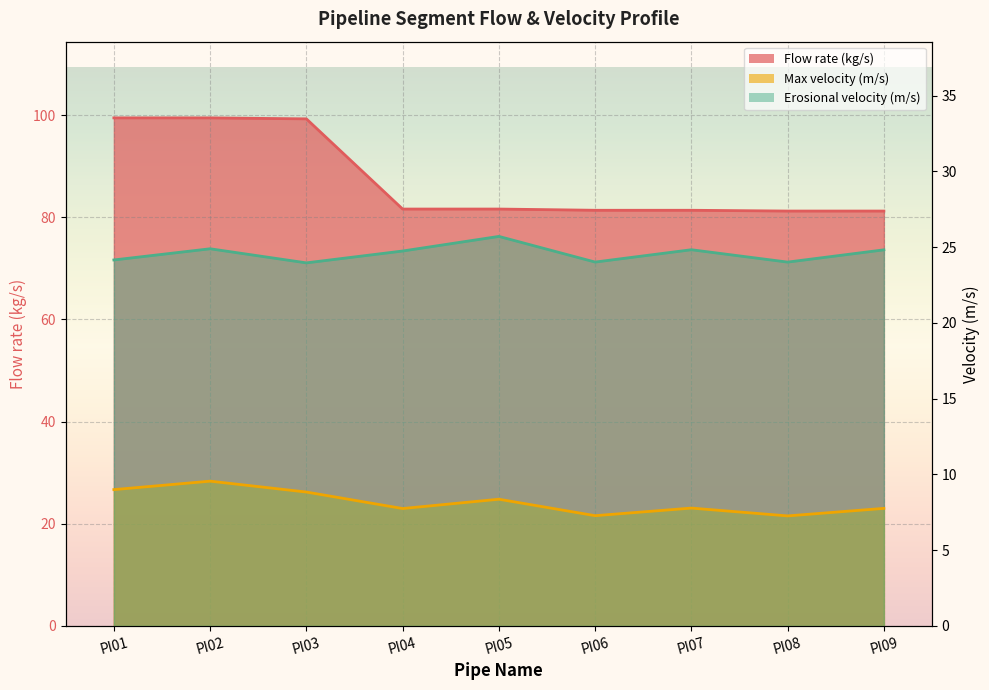

List the labels in order of Flow rate (kg/s) value, largest first.

PI01, PI02, PI03, PI04, PI05, PI06, PI07, PI08, PI09